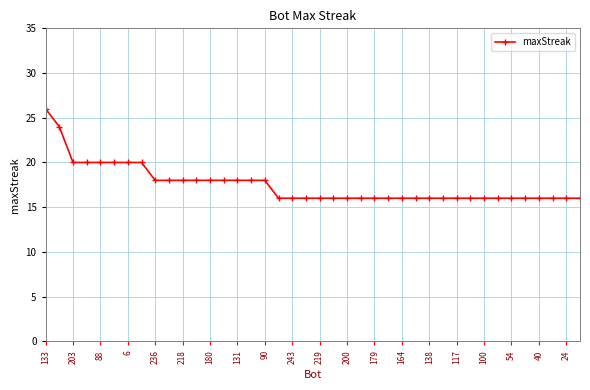

What is the minimum value shown in the chart?

16